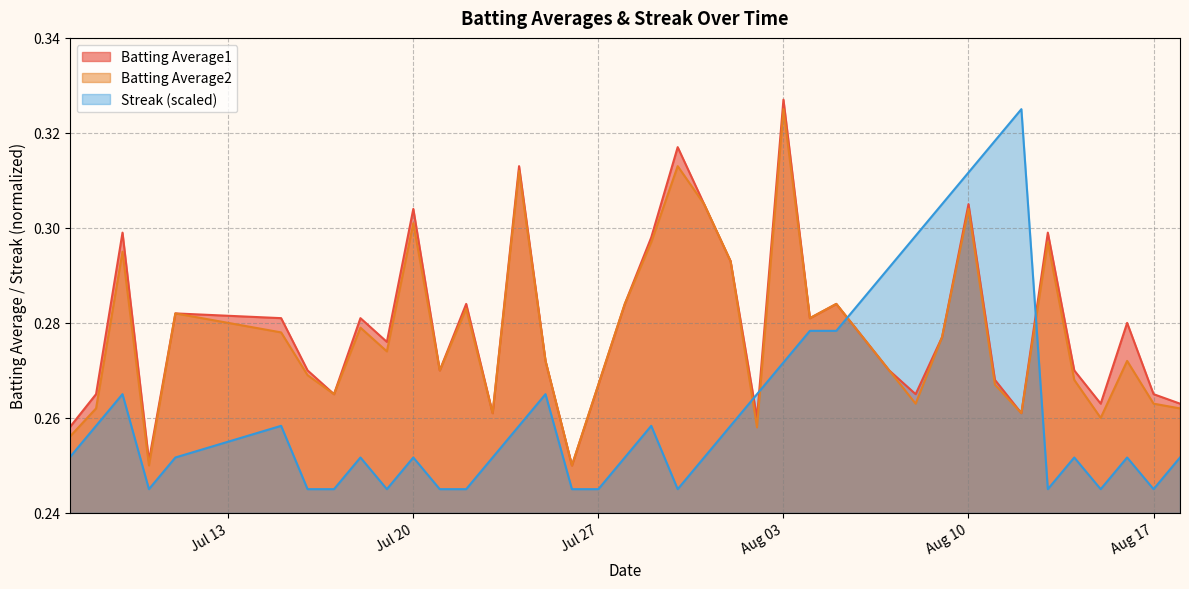

The value of Batting Average2 at 2010-08-08 is 0.2. True or false?

False